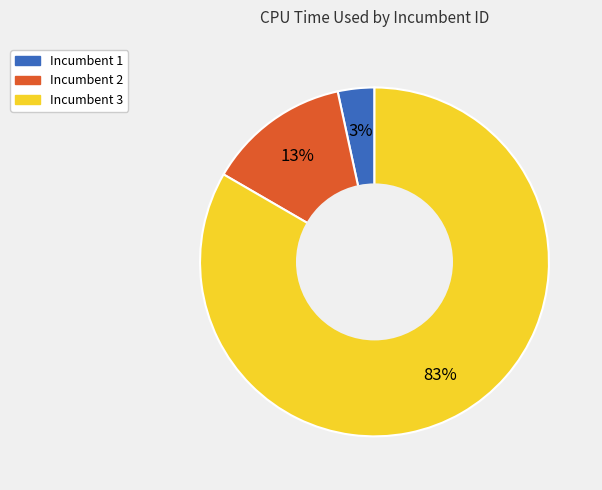

Count the number of slices in the pie.

3